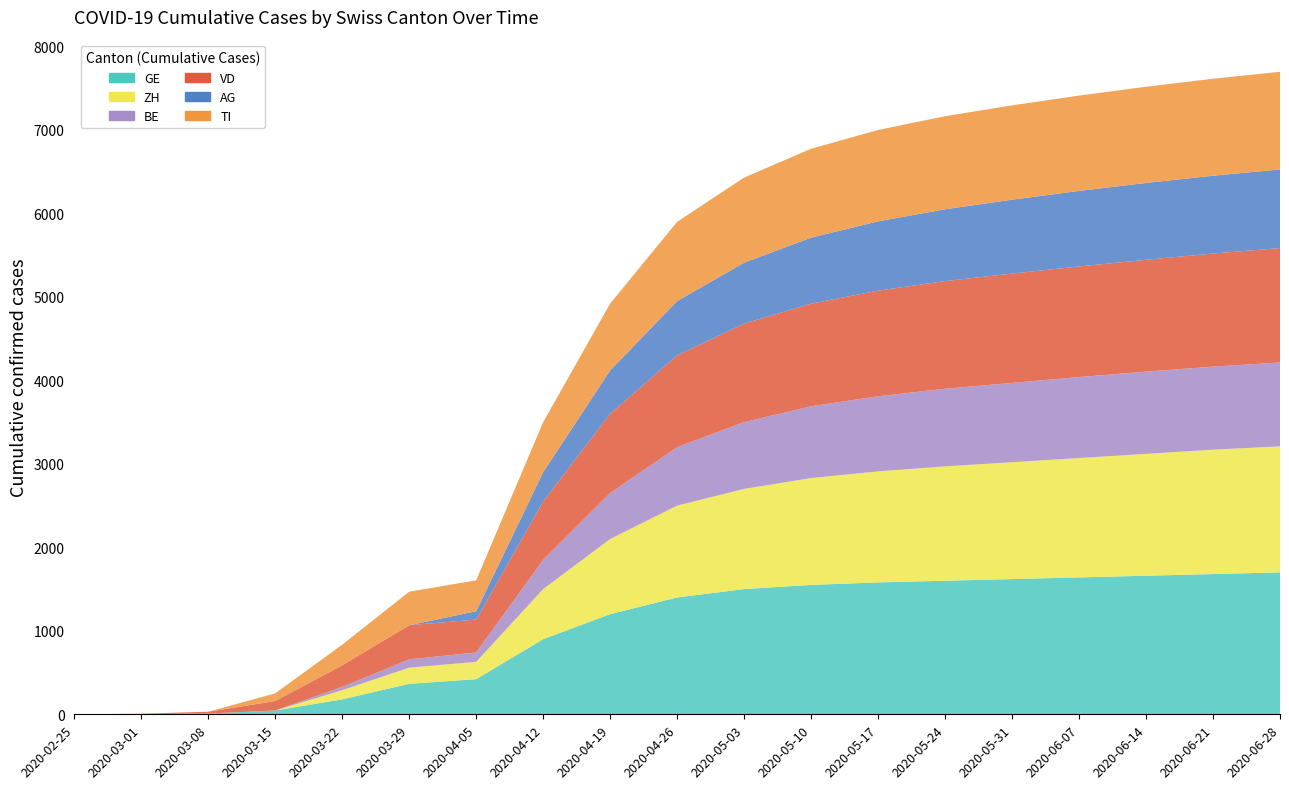

Reading left to right, what are all the values shown in this chart?

GE: 0	3	9	46	179	365	421	900	1200	1400	1500	1550	1580	1600	1620	1640	1660	1680	1700
ZH: 0	0	0	0	110	194	207	600	900	1100	1200	1280	1330	1370	1400	1430	1460	1490	1510
BE: 0	0	0	0	40	99	113	350	550	700	800	860	900	930	950	970	985	995	1005
VD: 0	4	22	113	259	409	394	700	950	1100	1180	1230	1265	1290	1310	1325	1340	1355	1370
AG: 0	0	0	0	0	0	100	350	520	650	730	790	830	860	885	905	920	932	942
TI: 0	0	0	92	246	402	370	600	800	950	1020	1065	1095	1115	1130	1142	1153	1162	1170